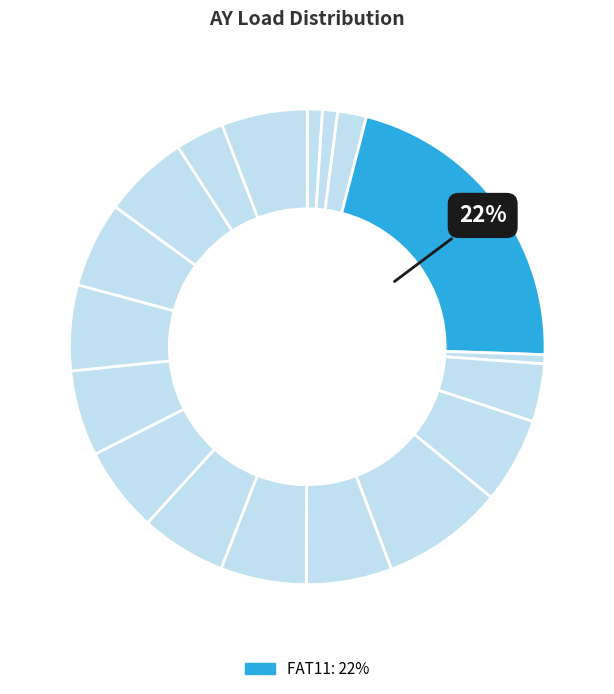

To the nearest percent, what is the difference between the largest and smallest slice percentages?

22%